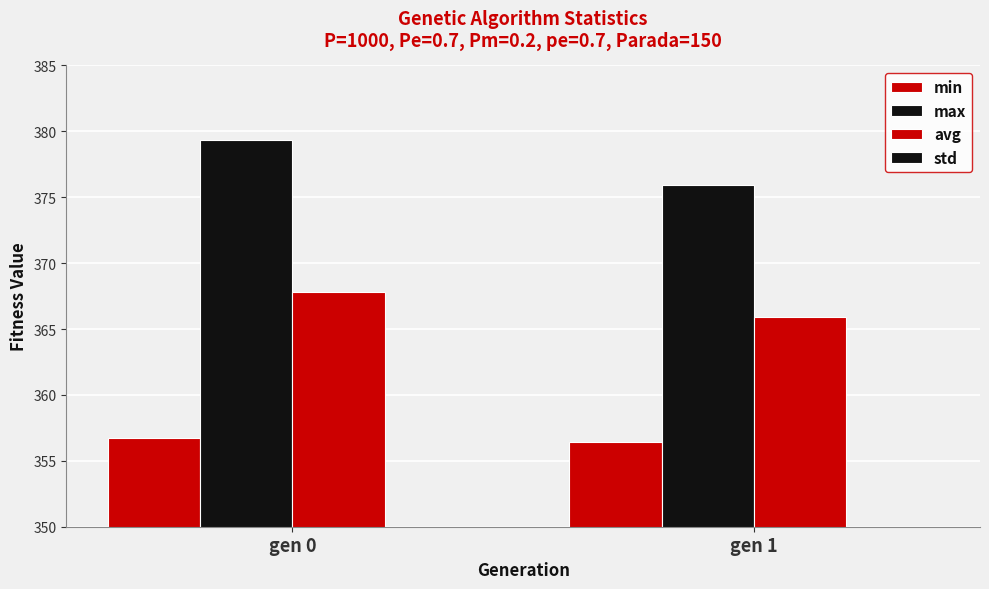

Reading left to right, transcribe all the data shown in this chart.

min: 356.7	356.4
max: 379.4	375.9
avg: 367.8	365.9
std: 3.4	3.2